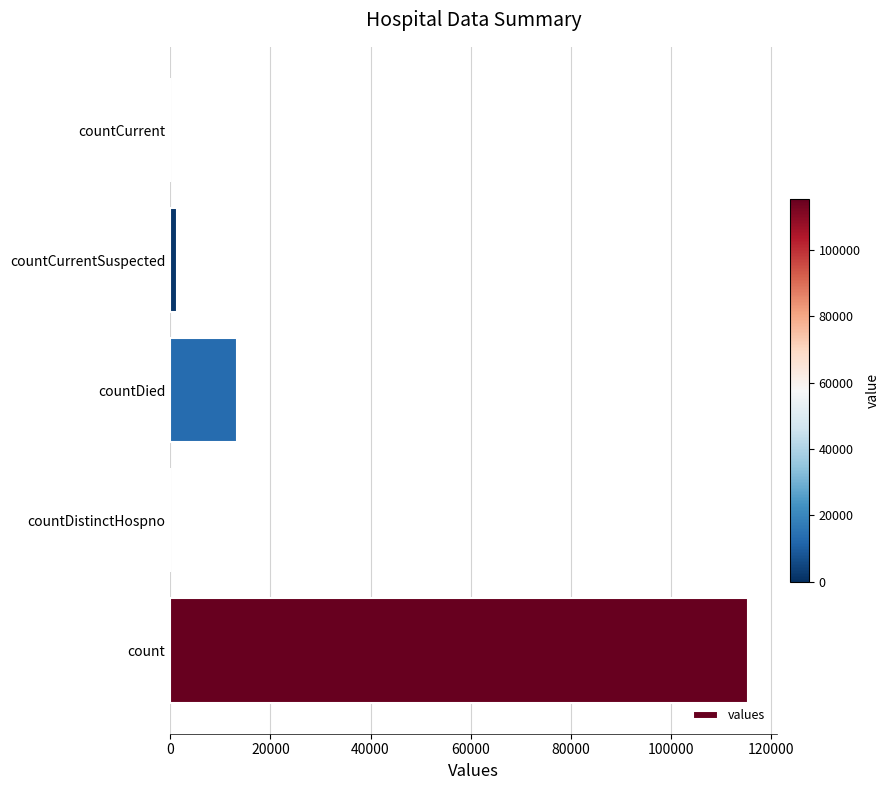

True or false: the data shows 0 at countDistinctHospno.

True